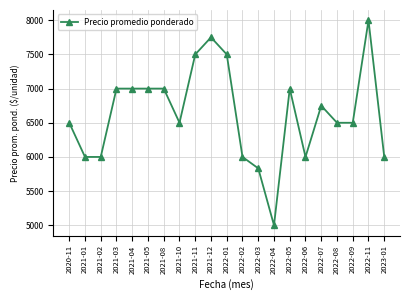

The value at 2022-05 is 7000. True or false?

True